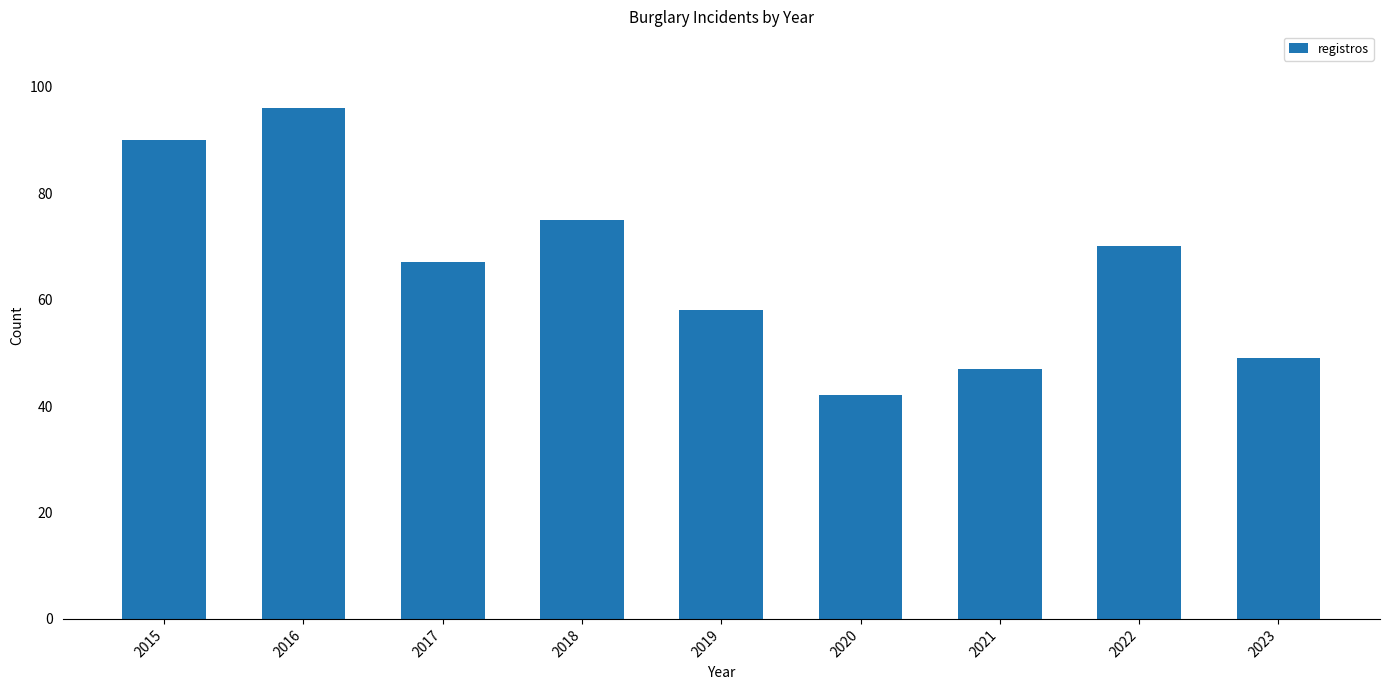

Which has a higher value, 2017 or 2023?

2017